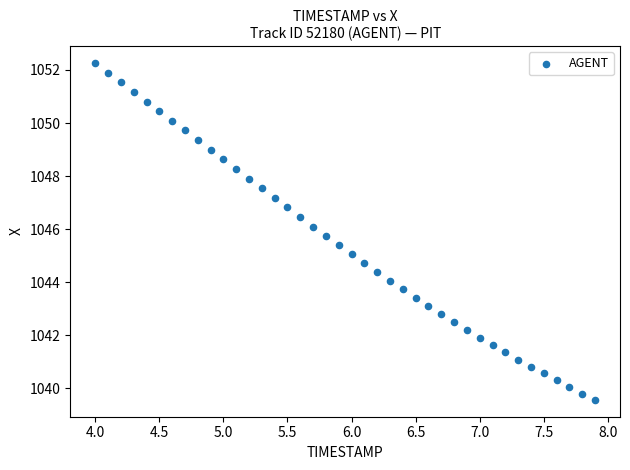

What is the range of Y values (max minus min)?

12.7